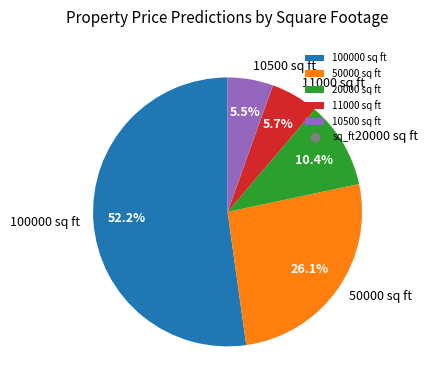

Does 100000 sq ft represent more than half of the total?

Yes